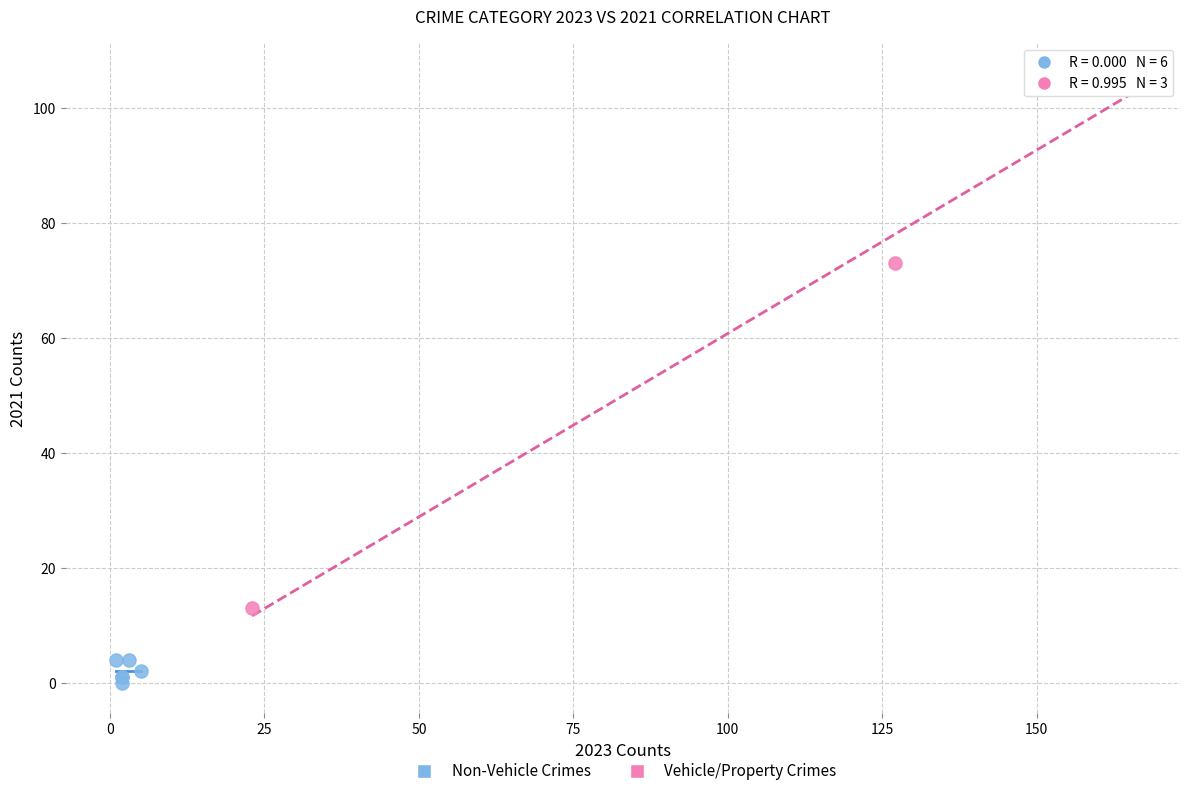

Which series reaches the minimum Y coordinate?

Non-Vehicle Crimes